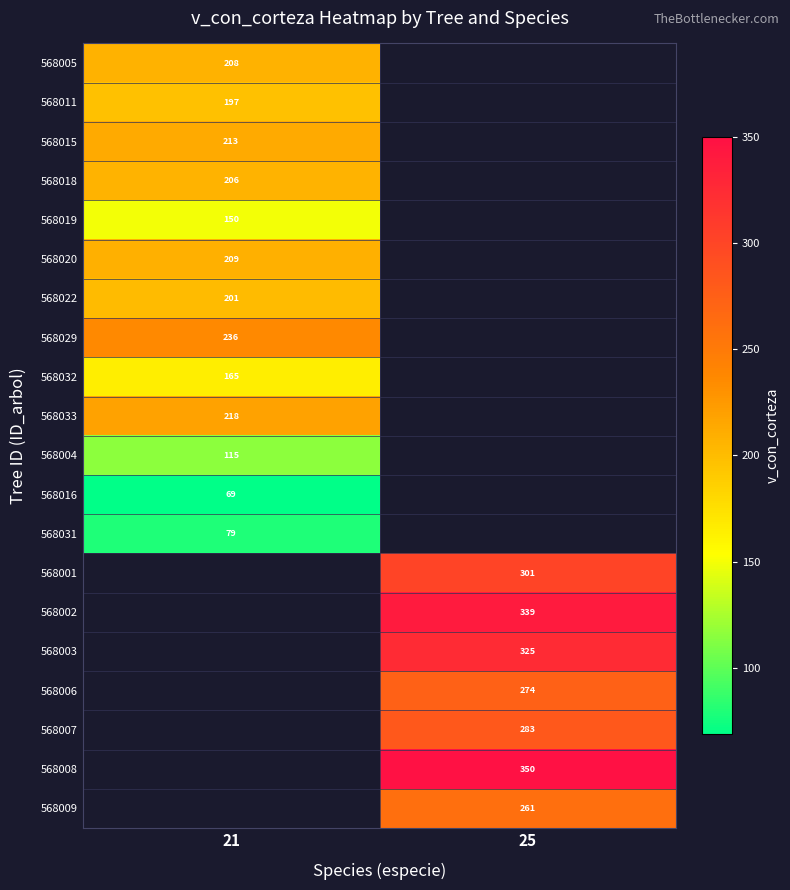

What is the minimum value shown in the chart?

68.6